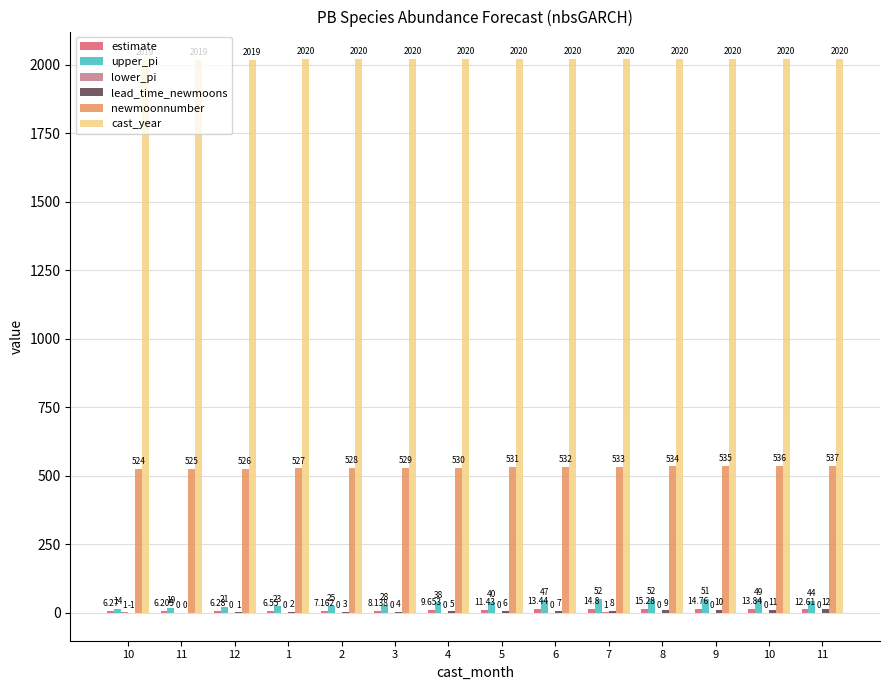

The value of lower_pi at 12 is 0.7. True or false?

False